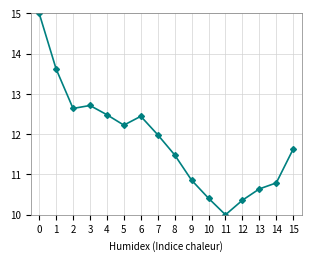

What is the difference between the values at 7 and 6?

0.5